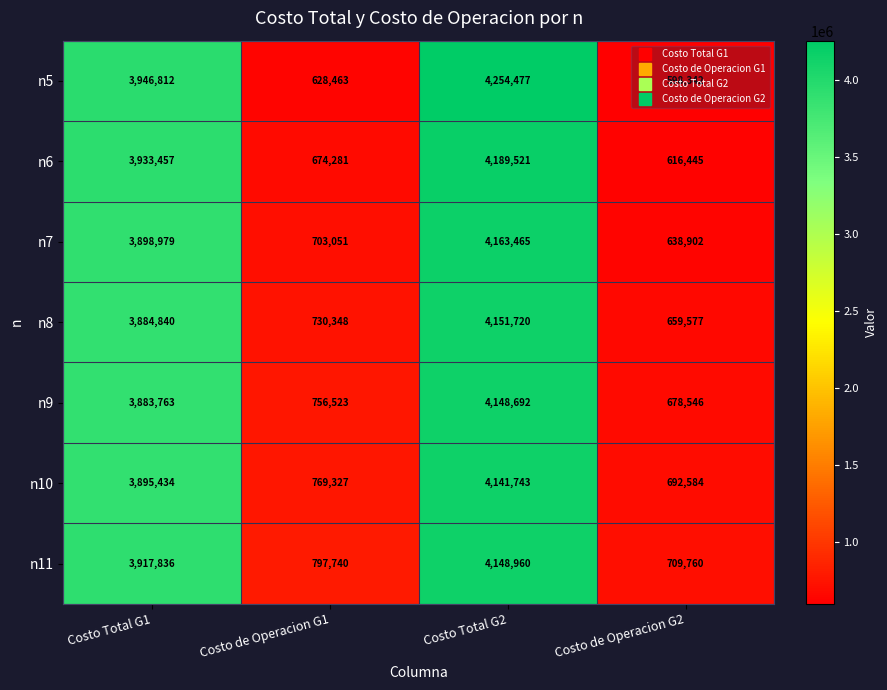

At which label is n5 closest to 2426409?

Costo Total G1